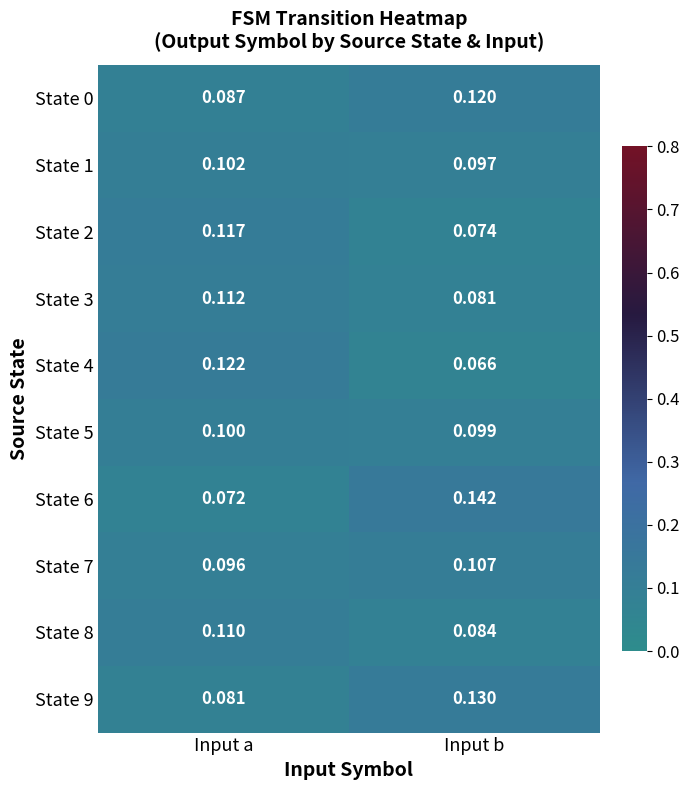

At which category does the chart reach its minimum across all series?

Input b